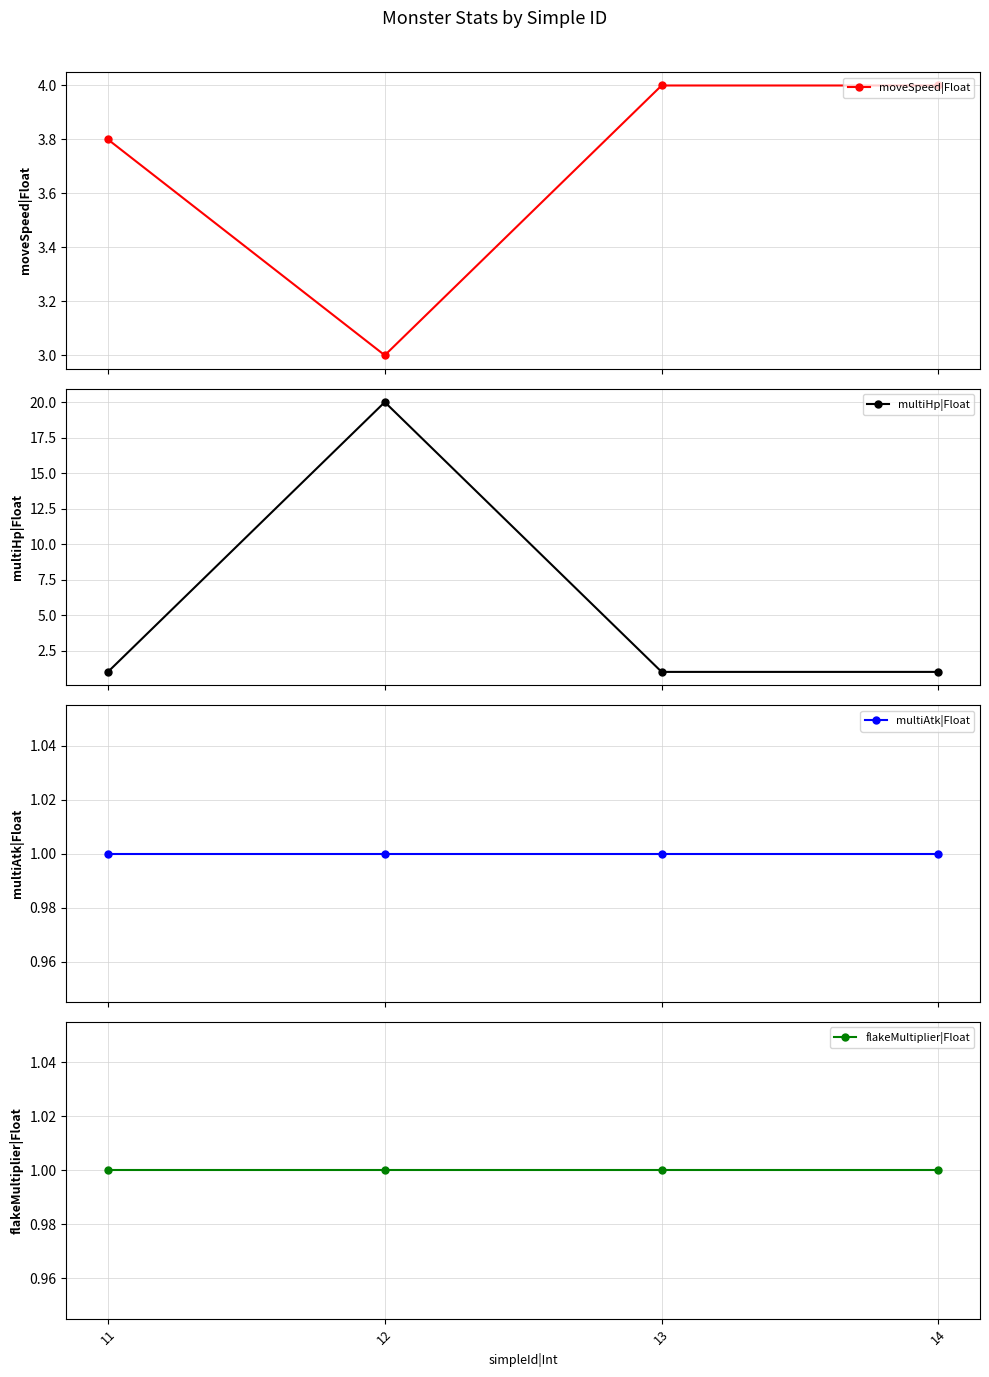

Which category has the highest value across all series?

12